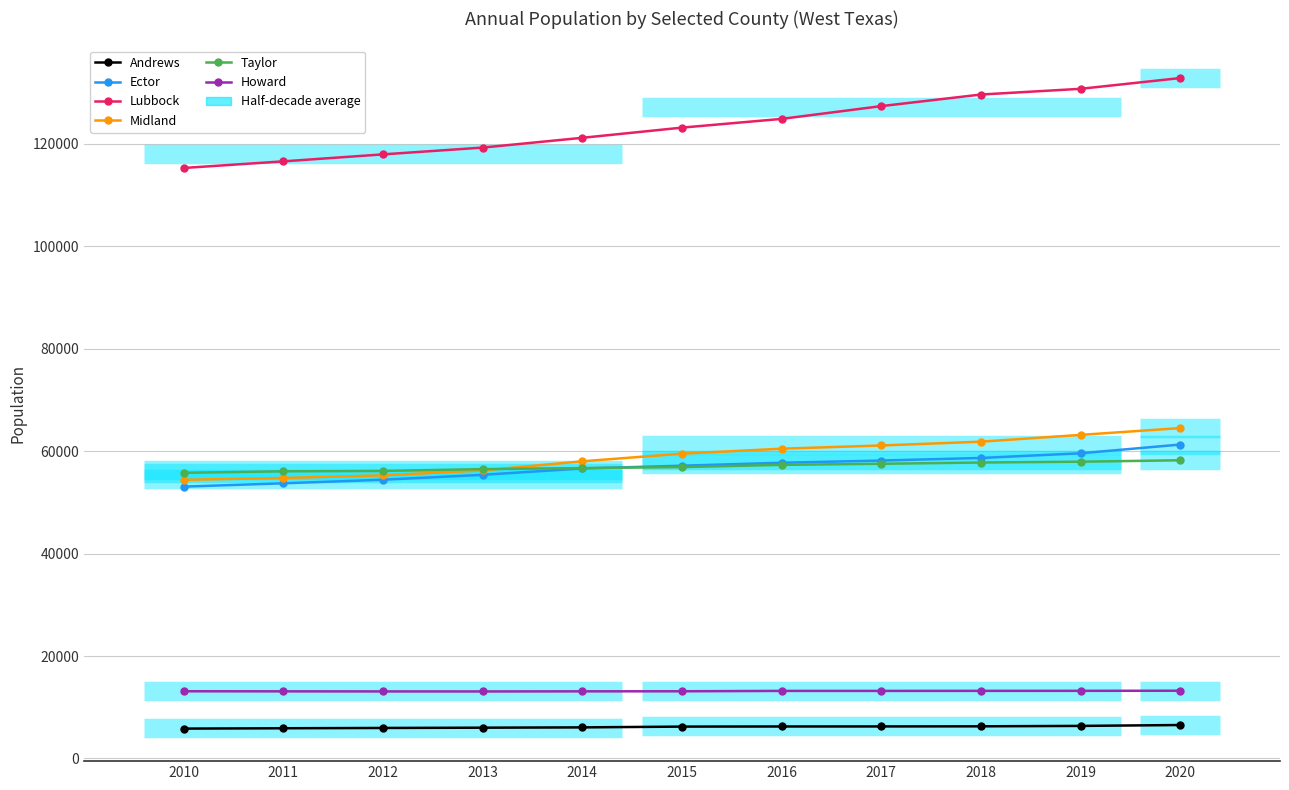

What is the value of the Taylor point at the 2nd from the left?

56075